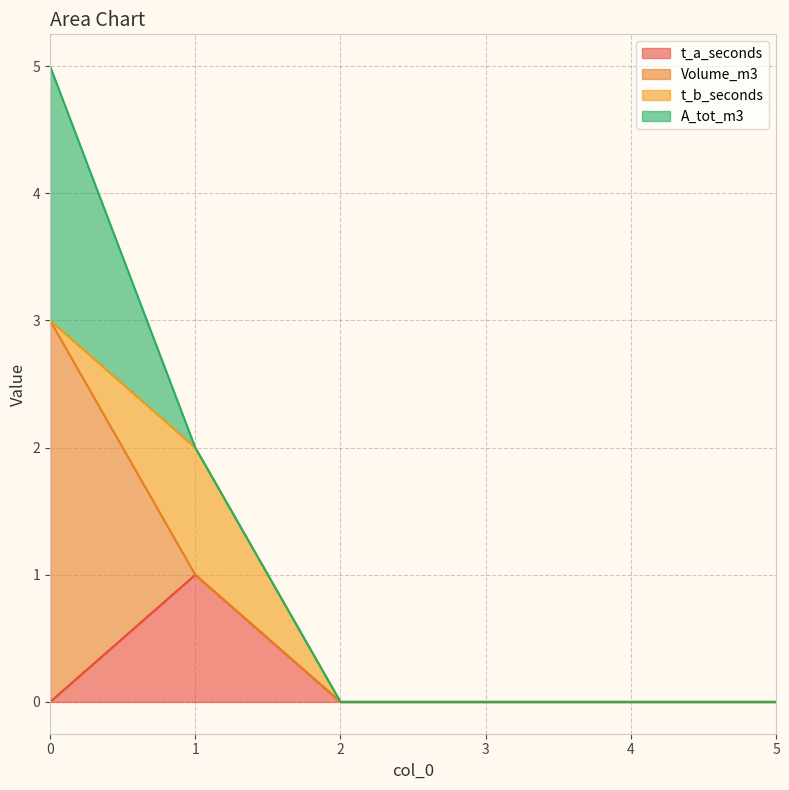

Rank the categories by t_b_seconds value from highest to lowest.

1, 0, 2, 3, 4, 5